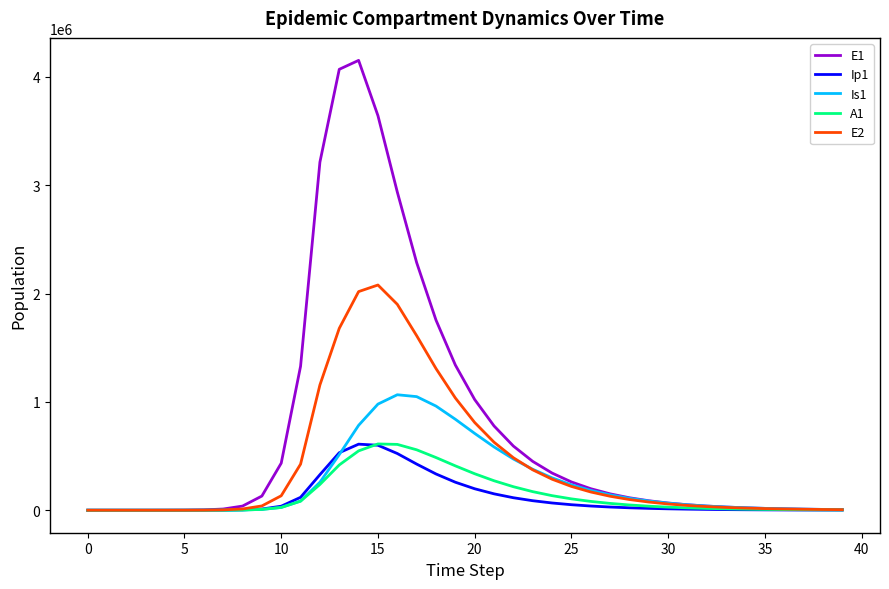

Which series has the largest total across all categories?

E1